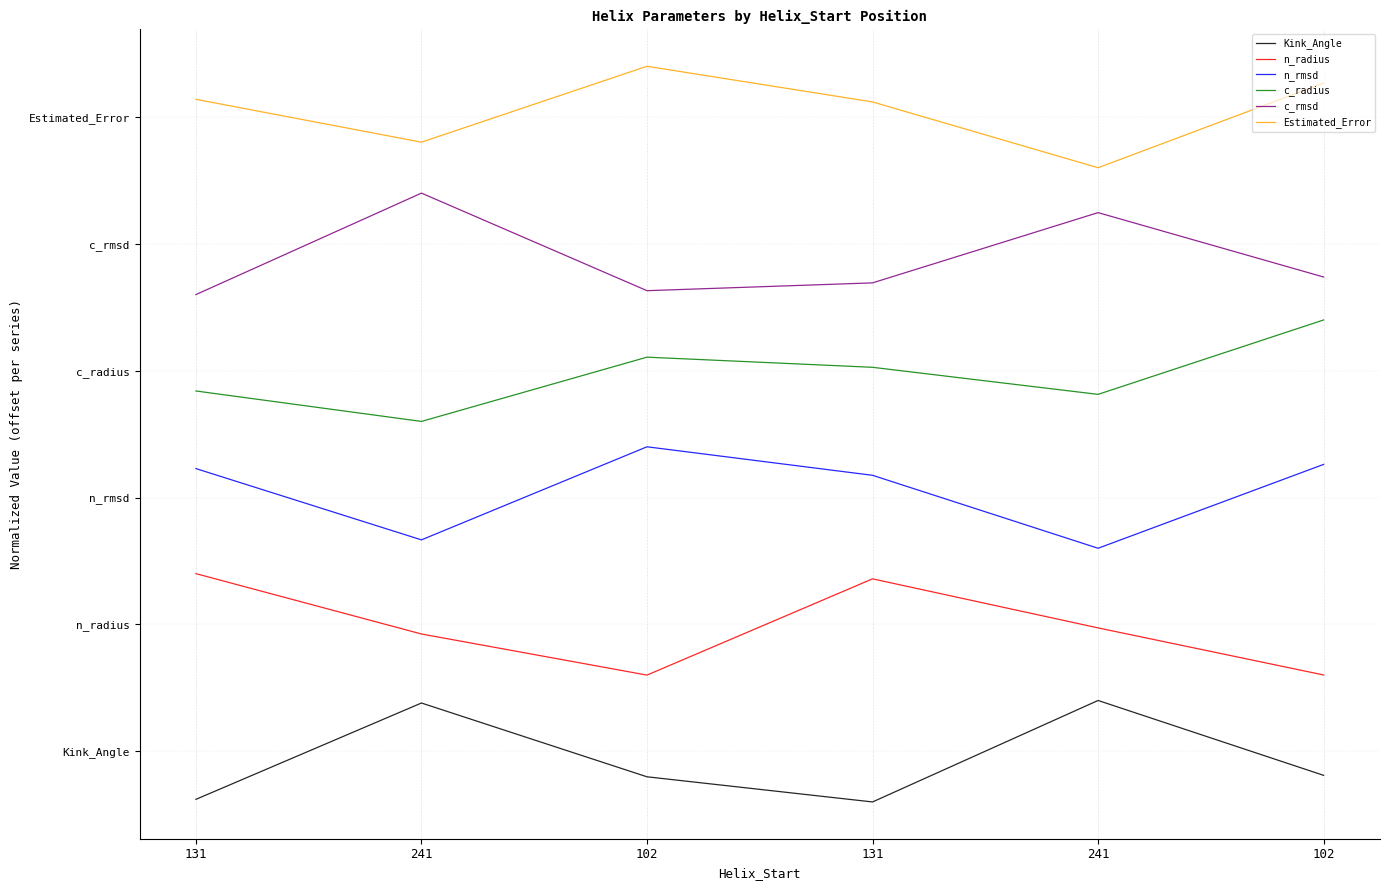

True or false: n_rmsd and Kink_Angle cross at least once.

False